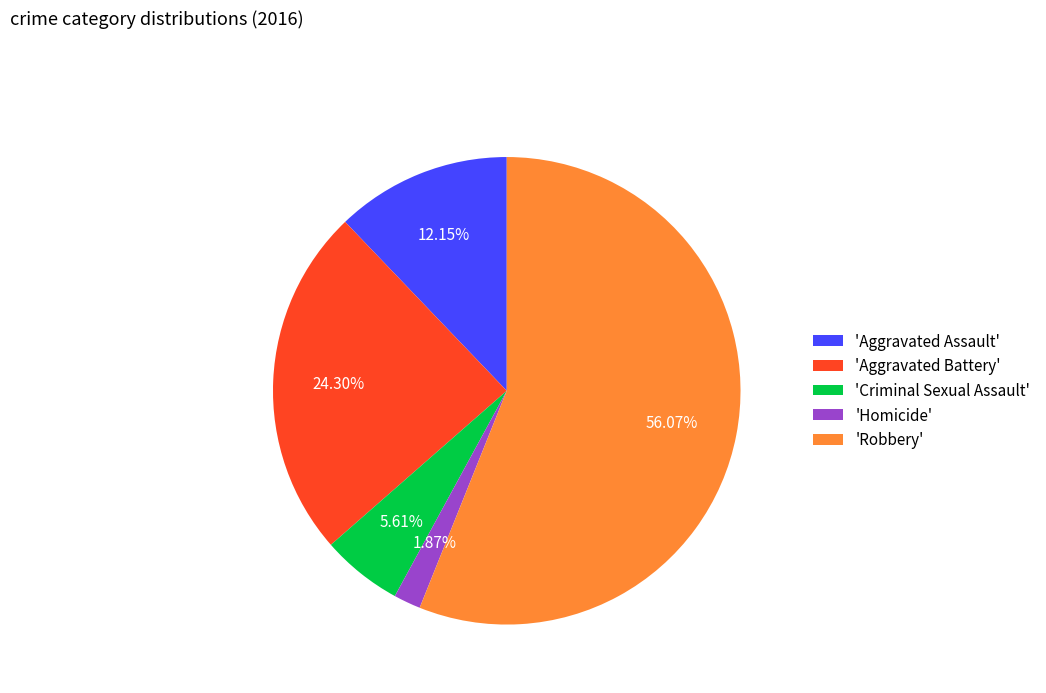

Is there a majority slice in this chart?

Yes